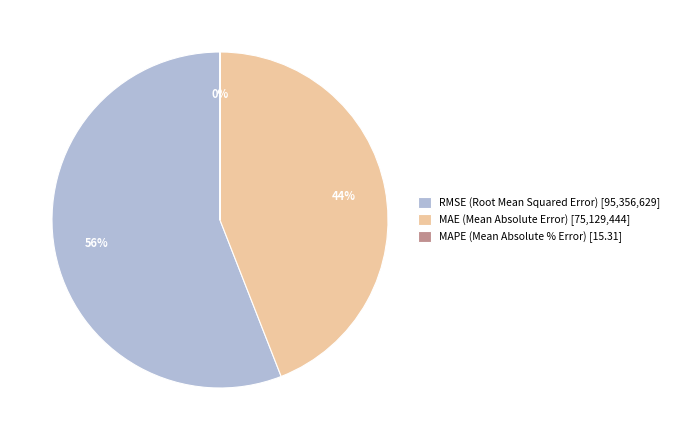

The MAE (Mean Absolute Error) slice represents 44% of the pie. True or false?

True